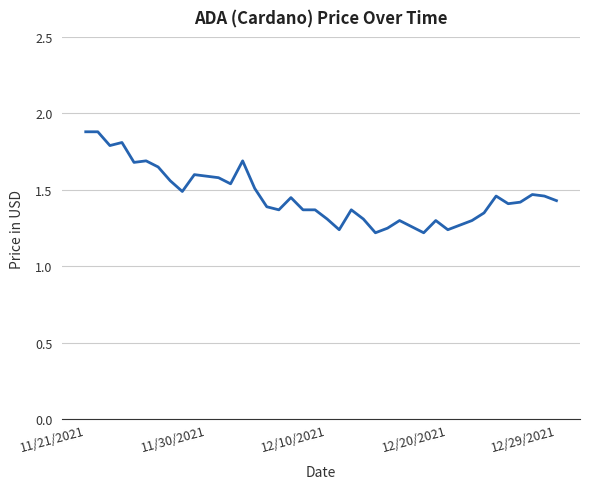

What is the difference between the maximum and minimum values?

0.7